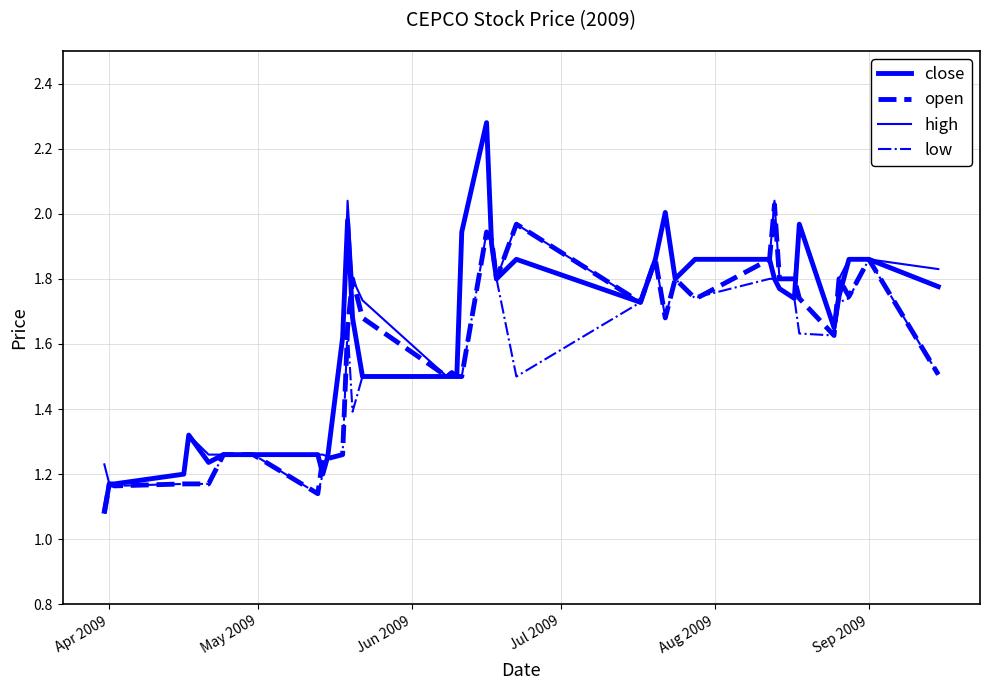

At which category does the chart reach its minimum across all series?

Apr 2009